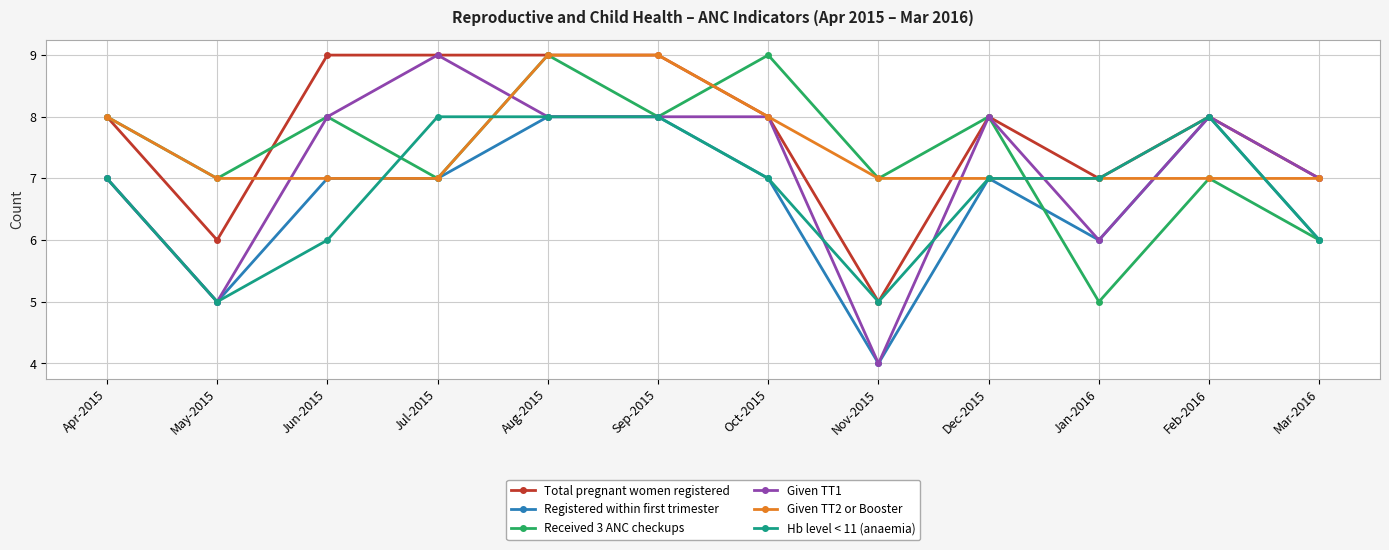

Reading left to right, transcribe all the data shown in this chart.

Total pregnant women registered: 8	6	9	9	9	9	8	5	8	7	8	7
Registered within first trimester: 7	5	7	7	8	8	7	4	7	6	8	6
Received 3 ANC checkups: 8	7	8	7	9	8	9	7	8	5	7	6
Given TT1: 7	5	8	9	8	8	8	4	8	6	8	7
Given TT2 or Booster: 8	7	7	7	9	9	8	7	7	7	7	7
Hb level < 11 (anaemia): 7	5	6	8	8	8	7	5	7	7	8	6